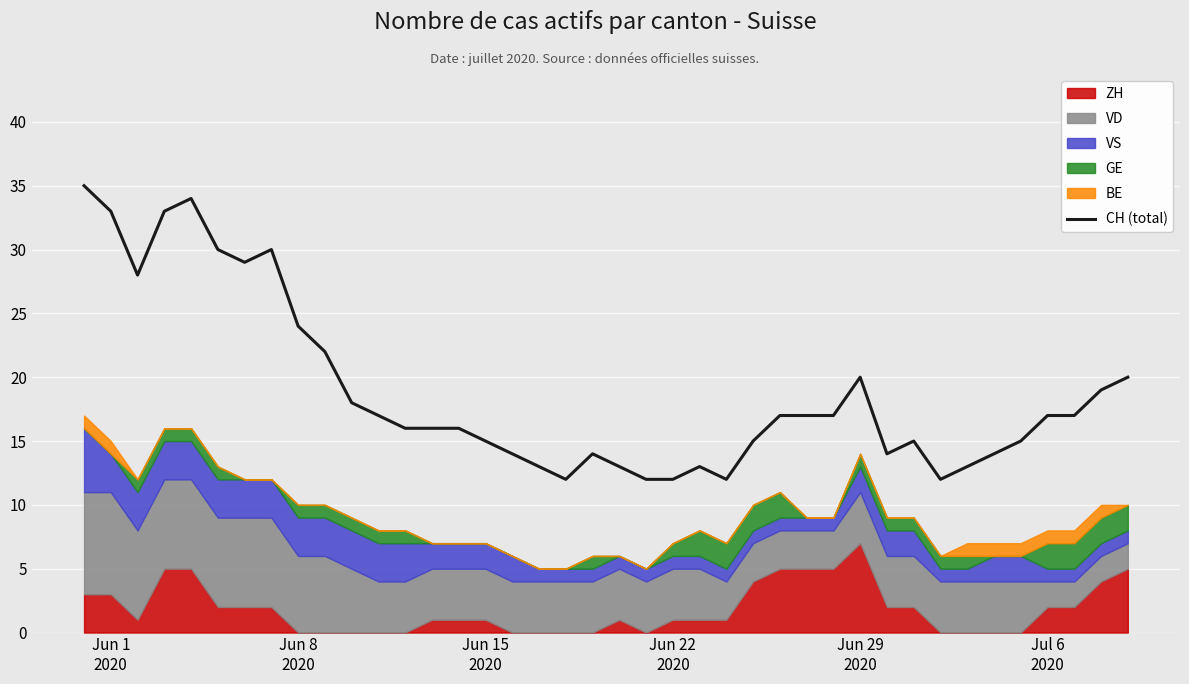

What is the average value?

19